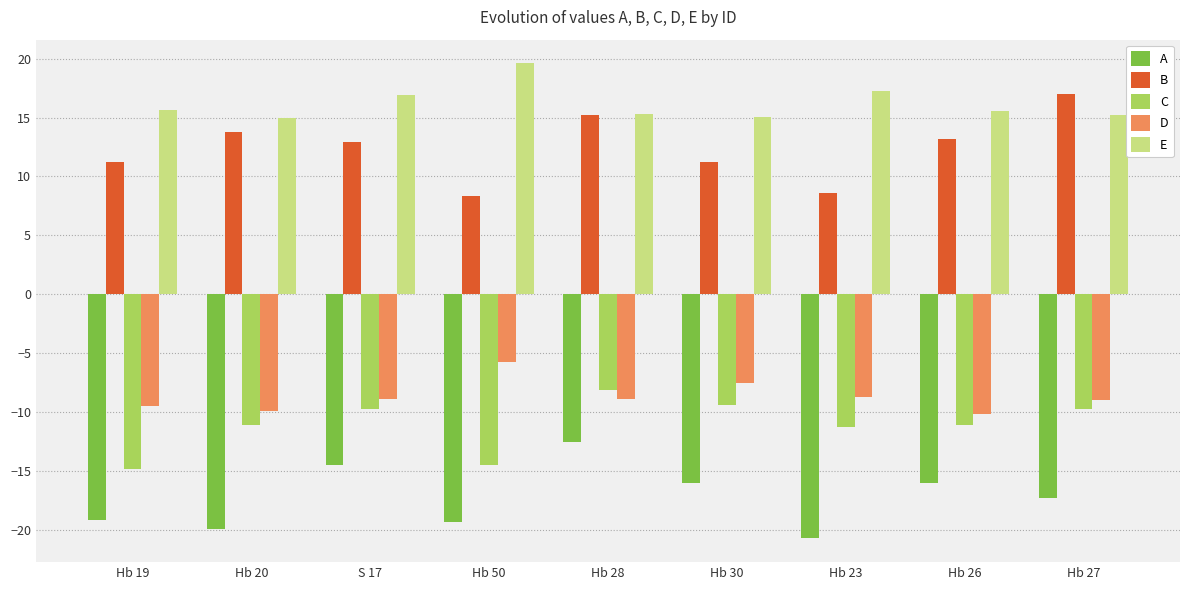

What is the maximum value for A?

-12.5